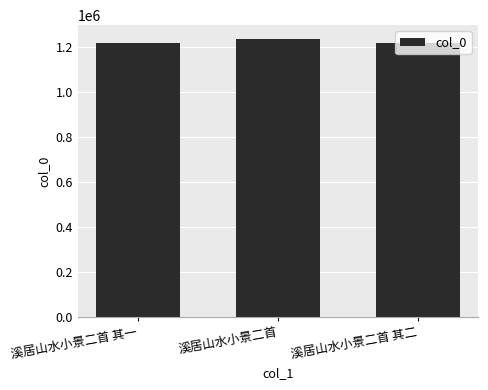

The chart shows a value of 1216805 at 溪居山水小景二首 其一. True or false?

True